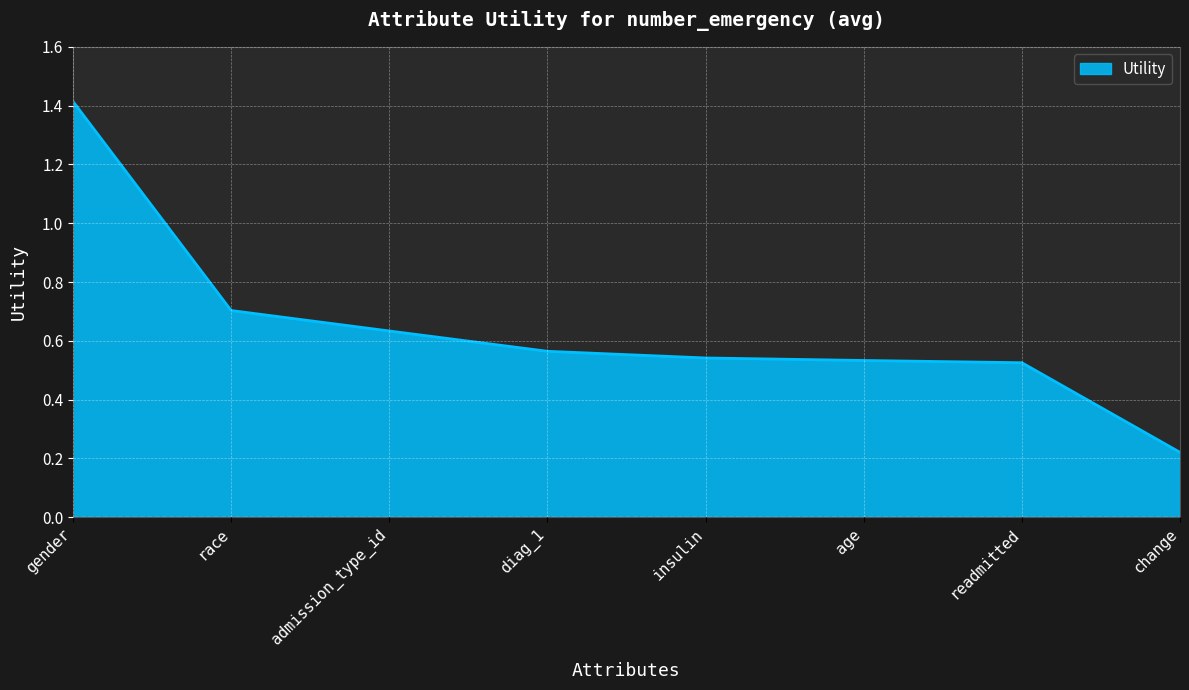

Where is the data nearest to the value 0?

change